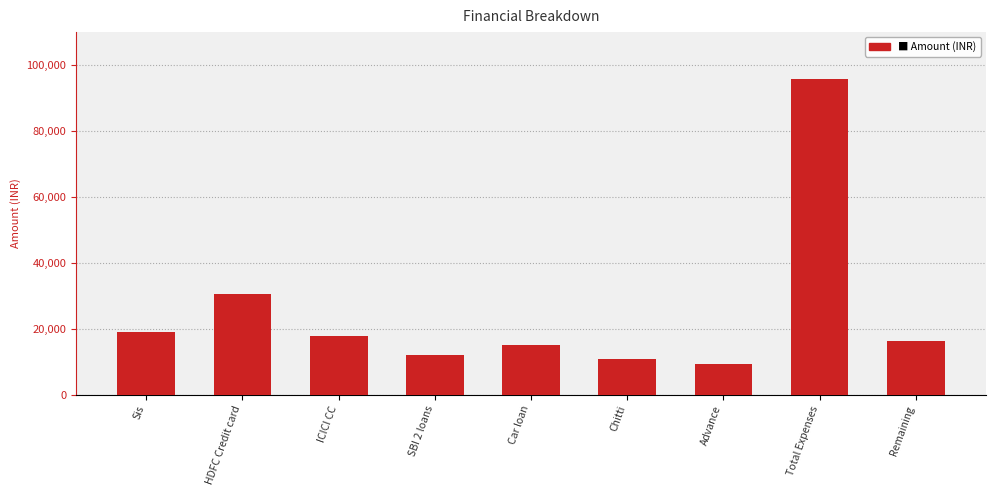

Approximately how many times larger is the value at Total Expenses compared to Car loan?

6.4